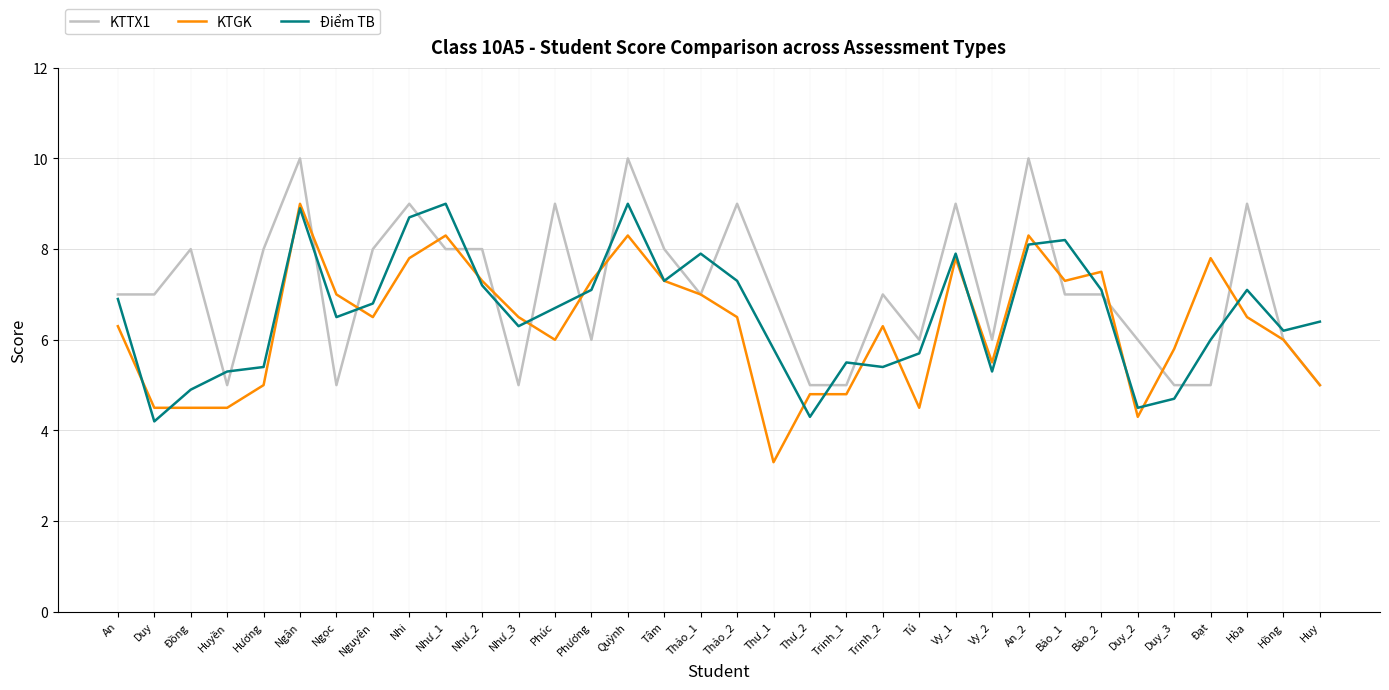

What is the spread (max minus min) of values at An_2?

1.9